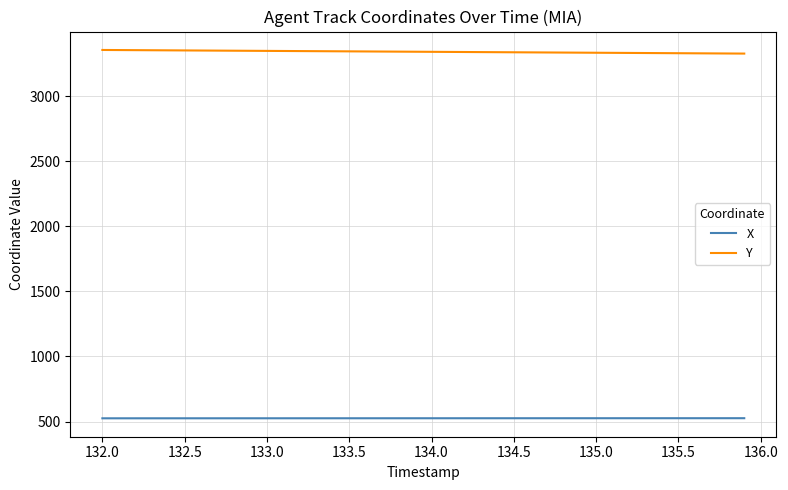

Rank the series by their average value, from highest to lowest.

Y, X